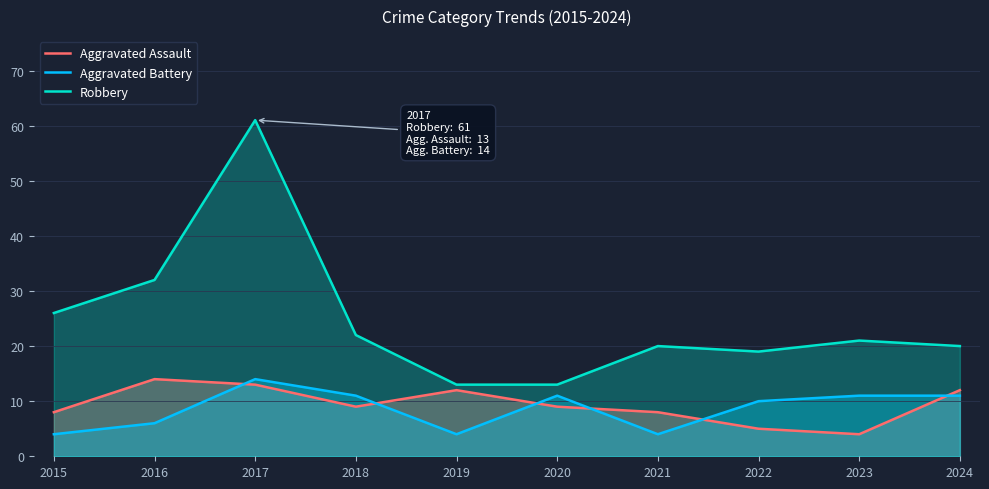

Reading left to right, what are all the values shown in this chart?

Aggravated Assault: 2015=8	2016=14	2017=13	2018=9	2019=12	2020=9	2021=8	2022=5	2023=4	2024=12
Aggravated Battery: 2015=4	2016=6	2017=14	2018=11	2019=4	2020=11	2021=4	2022=10	2023=11	2024=11
Robbery: 2015=26	2016=32	2017=61	2018=22	2019=13	2020=13	2021=20	2022=19	2023=21	2024=20